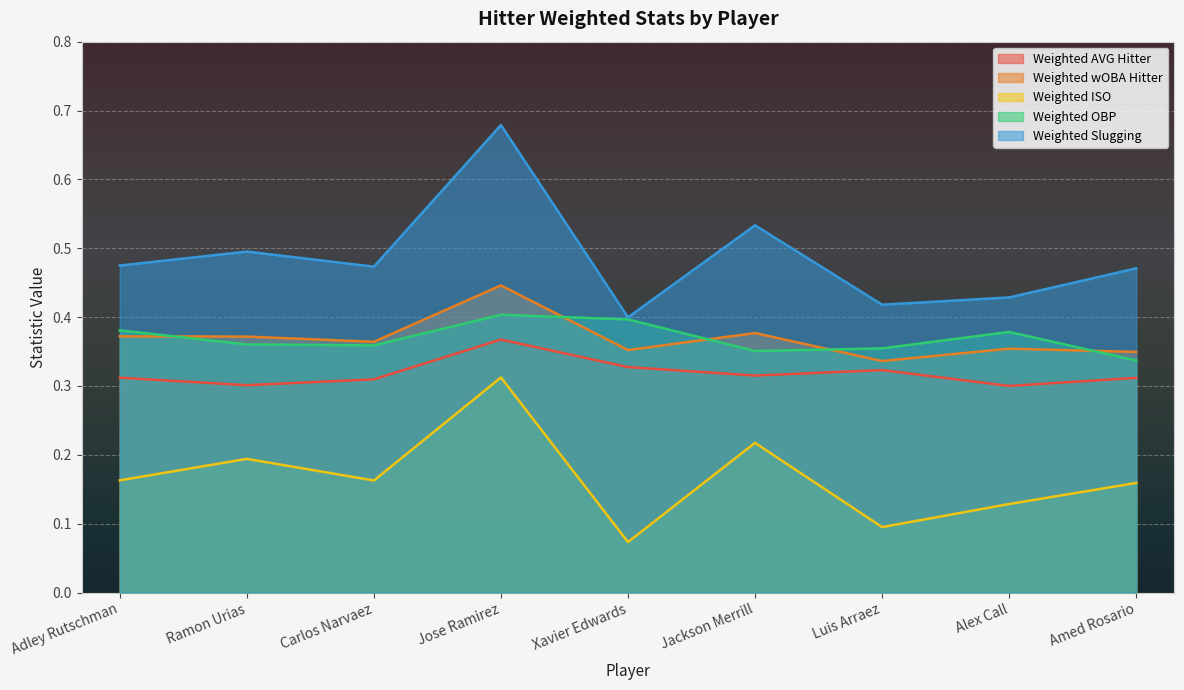

Reading left to right, what are all the values shown in this chart?

Weighted AVG Hitter: Adley Rutschman=0.3	Ramon Urias=0.3	Carlos Narvaez=0.3	Jose Ramirez=0.4	Xavier Edwards=0.3	Jackson Merrill=0.3	Luis Arraez=0.3	Alex Call=0.3	Amed Rosario=0.3
Weighted wOBA Hitter: Adley Rutschman=0.4	Ramon Urias=0.4	Carlos Narvaez=0.4	Jose Ramirez=0.4	Xavier Edwards=0.4	Jackson Merrill=0.4	Luis Arraez=0.3	Alex Call=0.4	Amed Rosario=0.3
Weighted ISO: Adley Rutschman=0.2	Ramon Urias=0.2	Carlos Narvaez=0.2	Jose Ramirez=0.3	Xavier Edwards=0.1	Jackson Merrill=0.2	Luis Arraez=0.1	Alex Call=0.1	Amed Rosario=0.2
Weighted OBP: Adley Rutschman=0.4	Ramon Urias=0.4	Carlos Narvaez=0.4	Jose Ramirez=0.4	Xavier Edwards=0.4	Jackson Merrill=0.4	Luis Arraez=0.4	Alex Call=0.4	Amed Rosario=0.3
Weighted Slugging: Adley Rutschman=0.5	Ramon Urias=0.5	Carlos Narvaez=0.5	Jose Ramirez=0.7	Xavier Edwards=0.4	Jackson Merrill=0.5	Luis Arraez=0.4	Alex Call=0.4	Amed Rosario=0.5